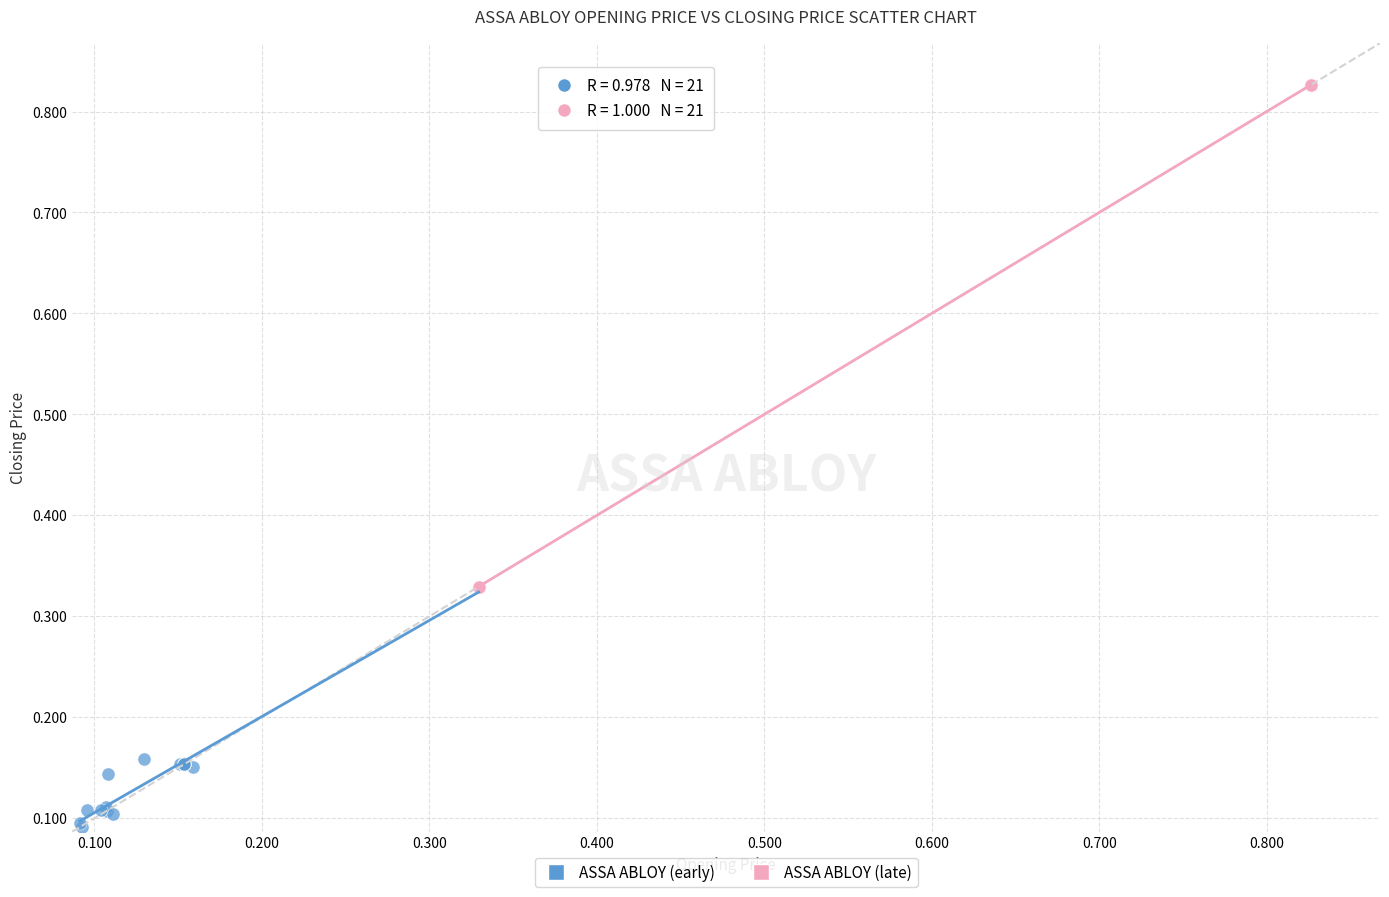

Which series has the widest spread of Y values?

ASSA ABLOY (late)